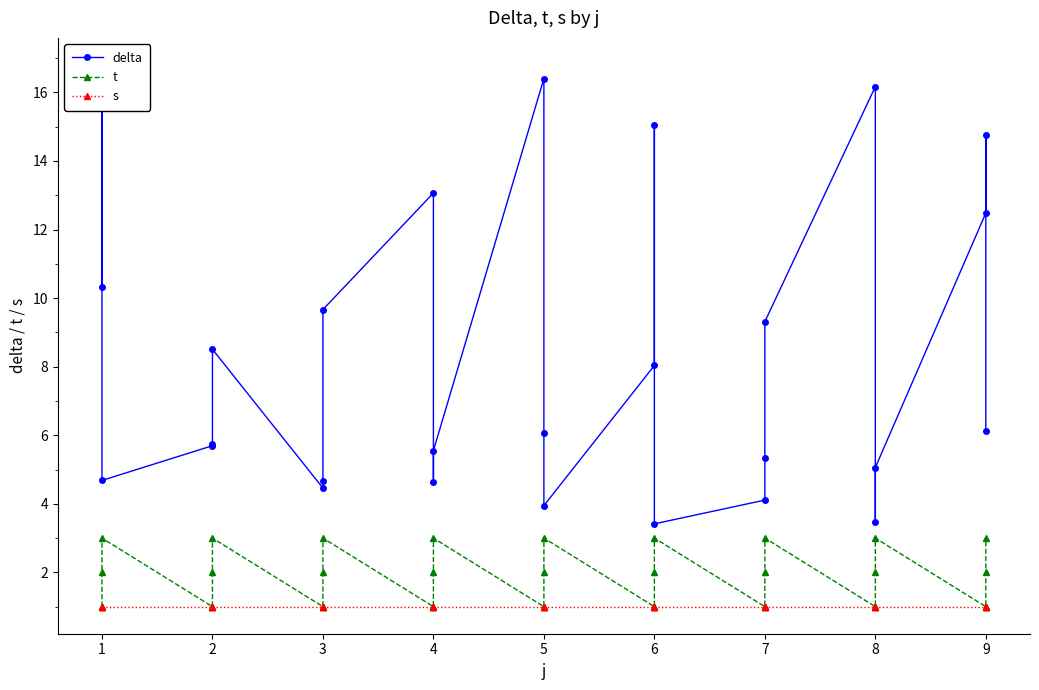

What is the maximum value shown in the chart?

16.8